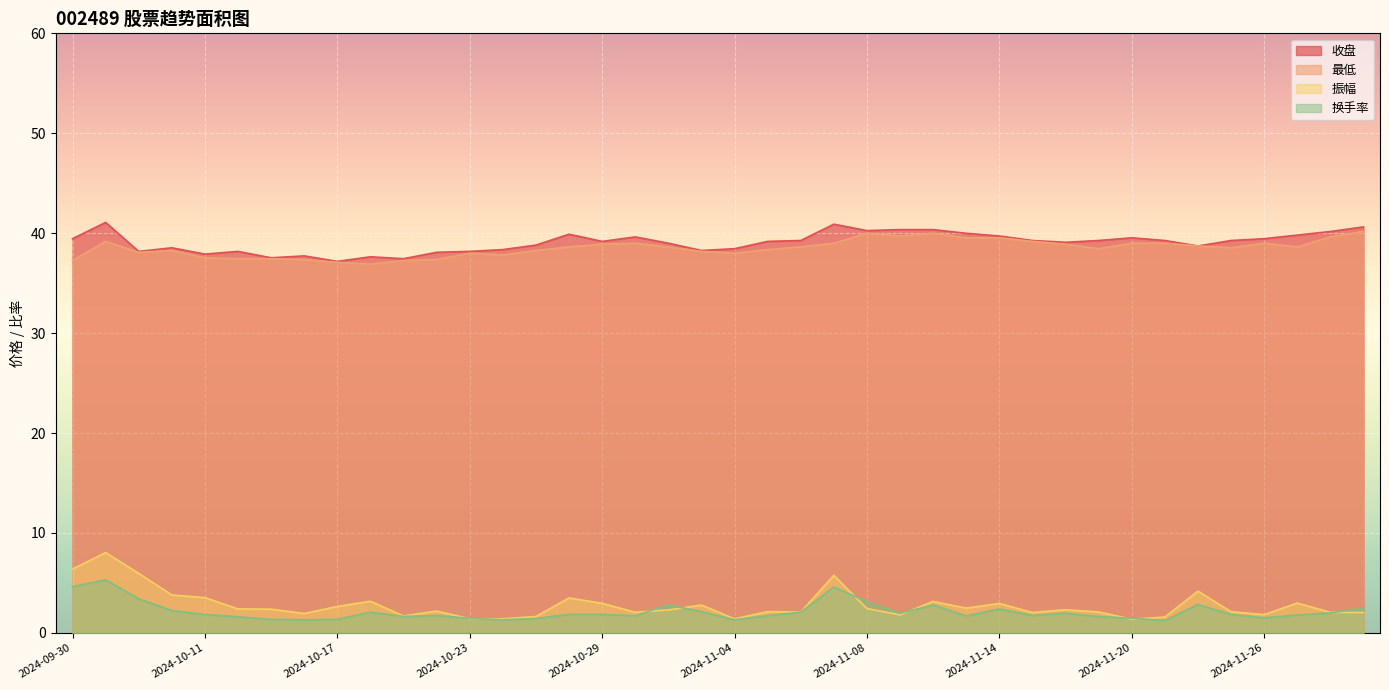

At 2024-11-27, list the series in order from largest to smallest.

收盘, 最低, 振幅, 换手率